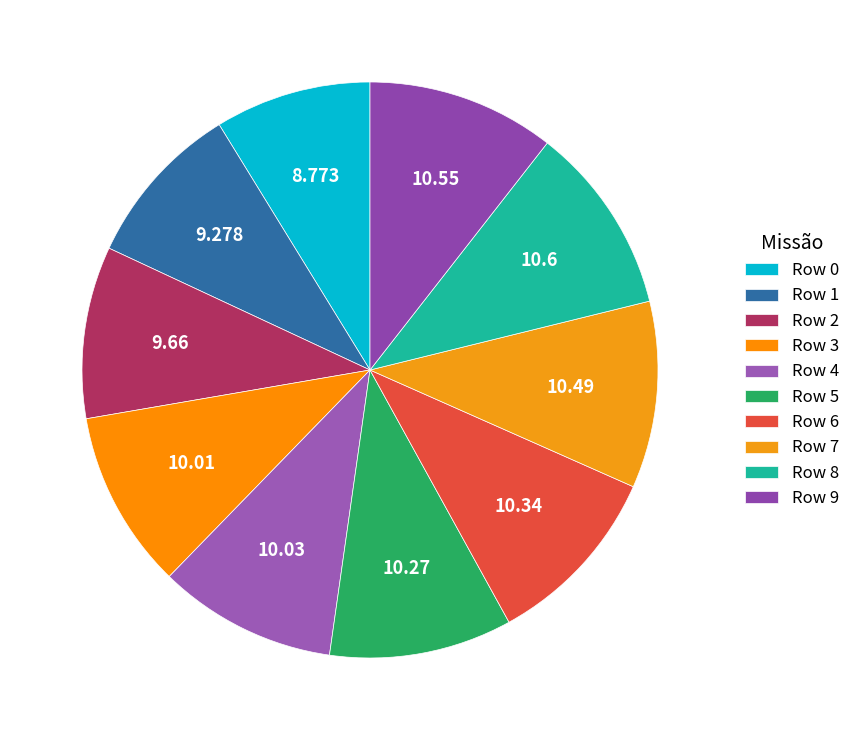

How many segments does this pie chart have?

10